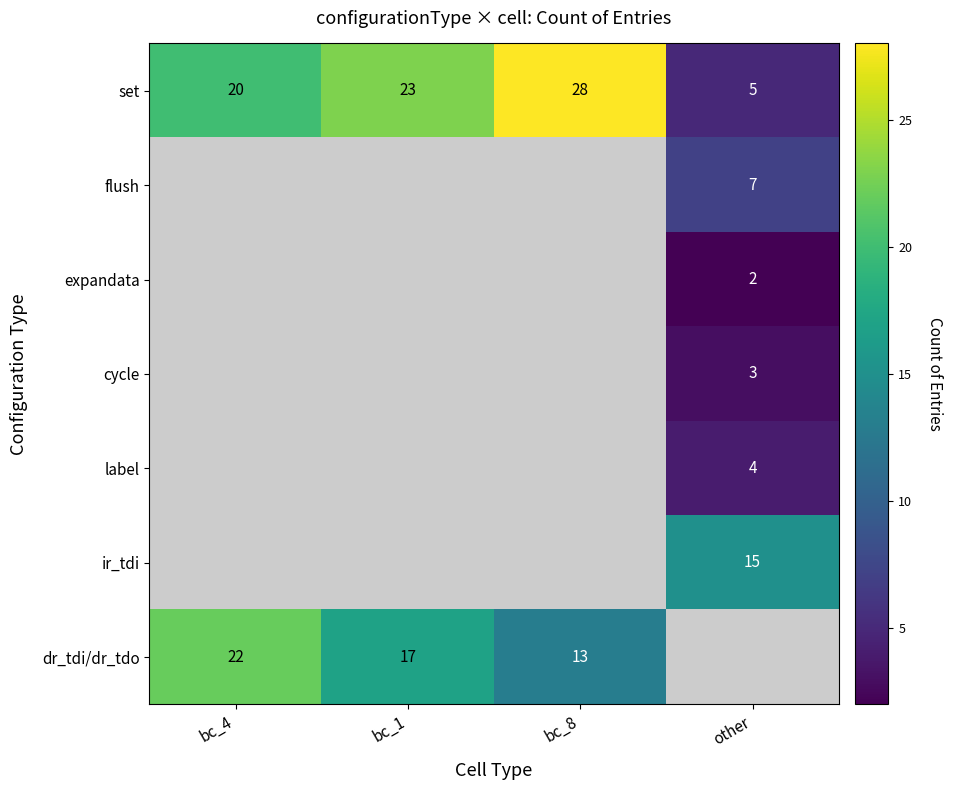

What is the maximum value shown in the chart?

28.0